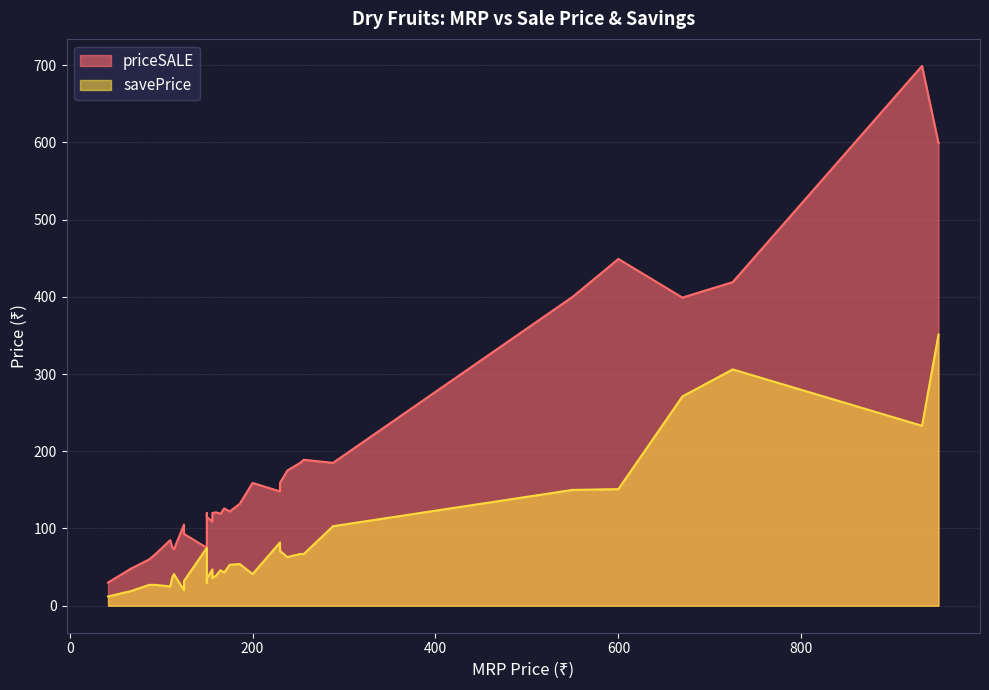

Is it true that savePrice equals 75 at 27?

False